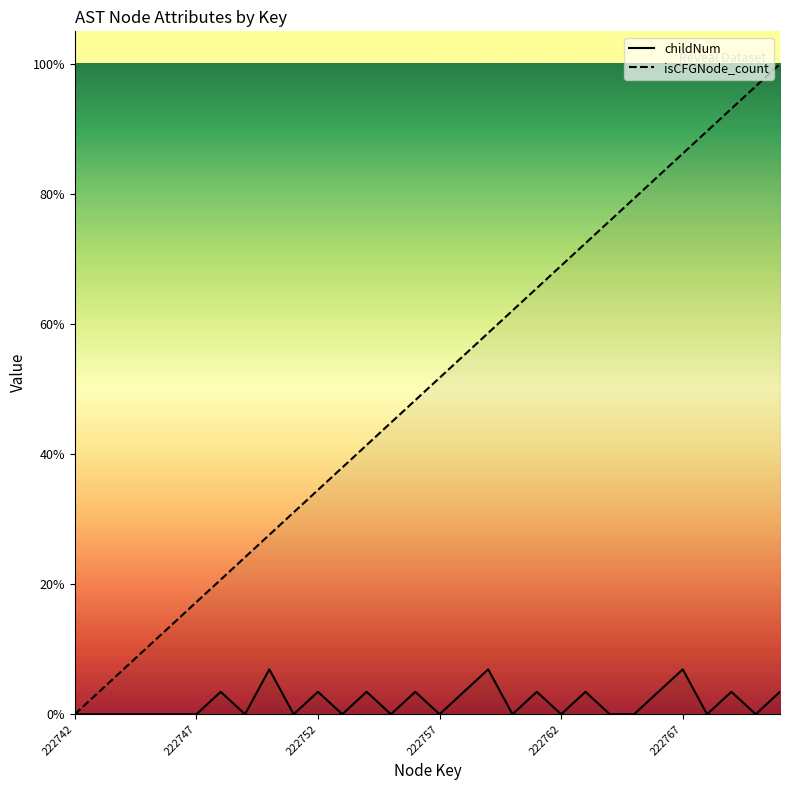

Is it true that isCFGNode_count equals 11 at 11?

True